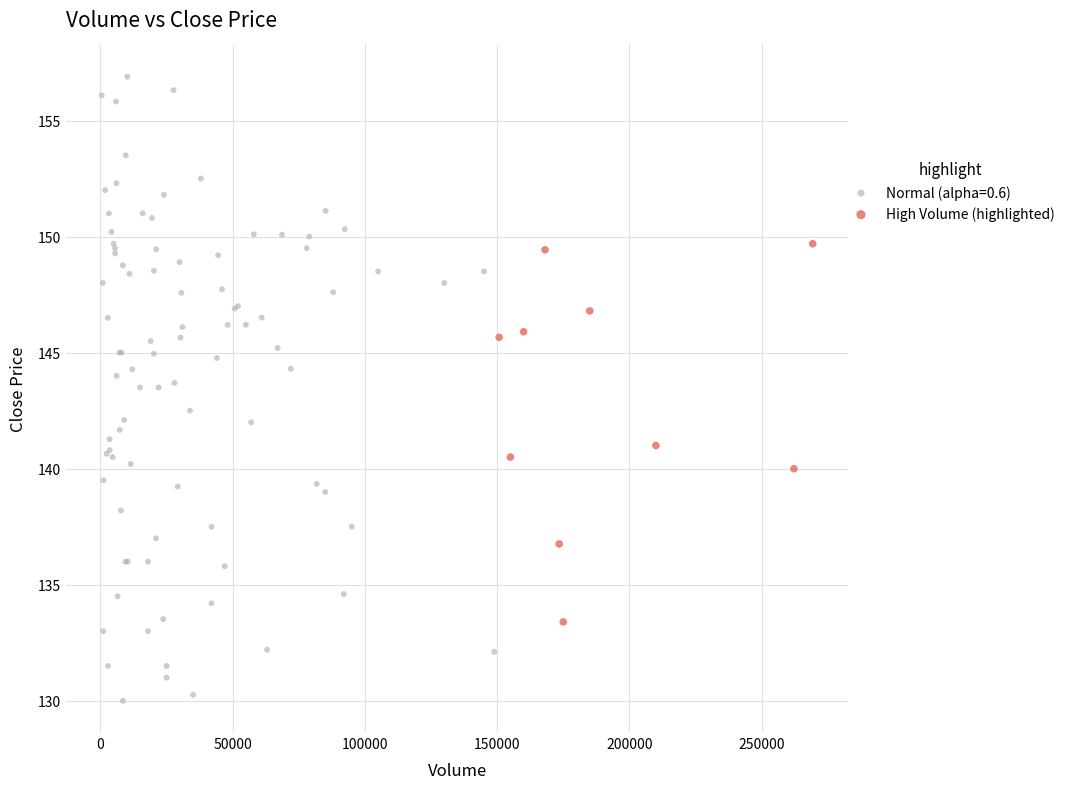

Which series reaches the maximum Y coordinate?

Normal (alpha=0.6)